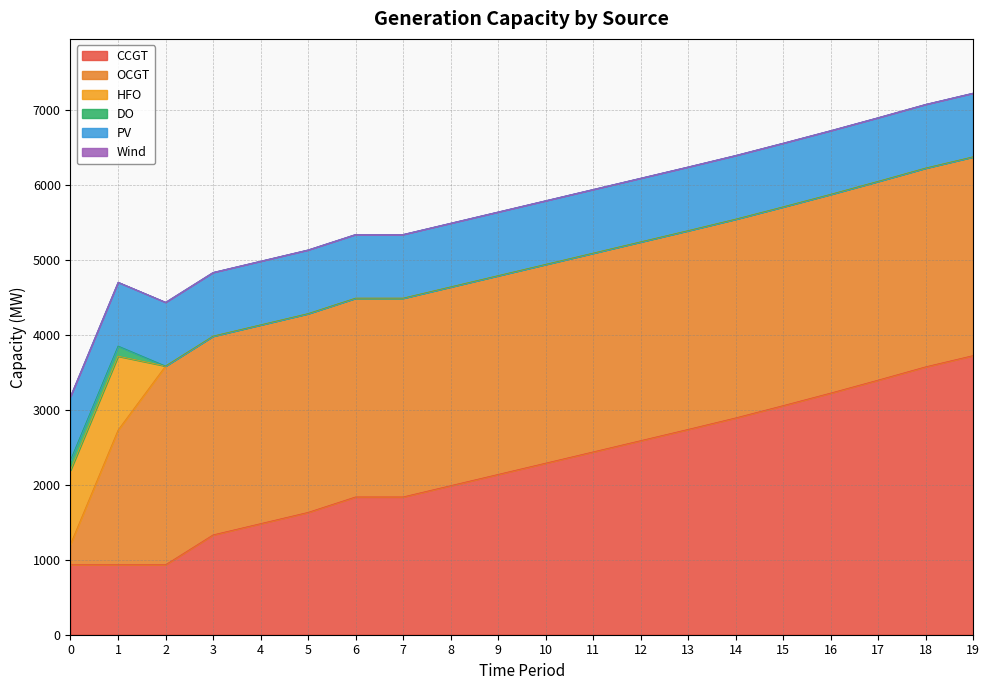

At how many categories does at least one series exceed 2710?

7